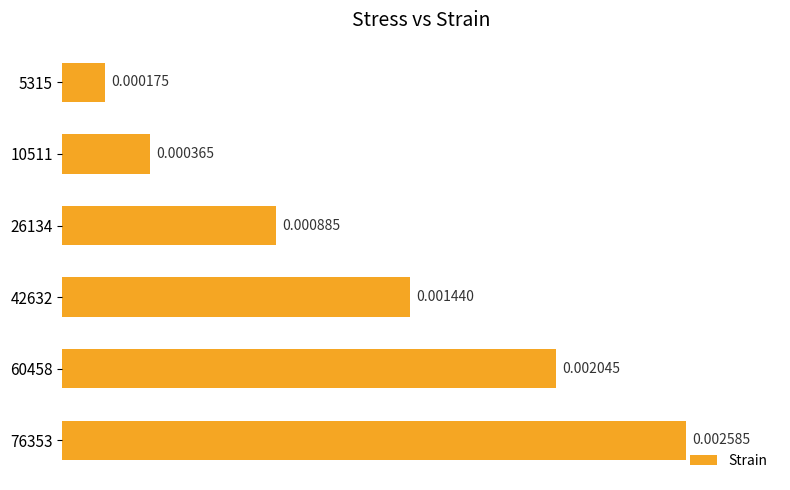

Between 42632 and 5315, which is larger?

42632